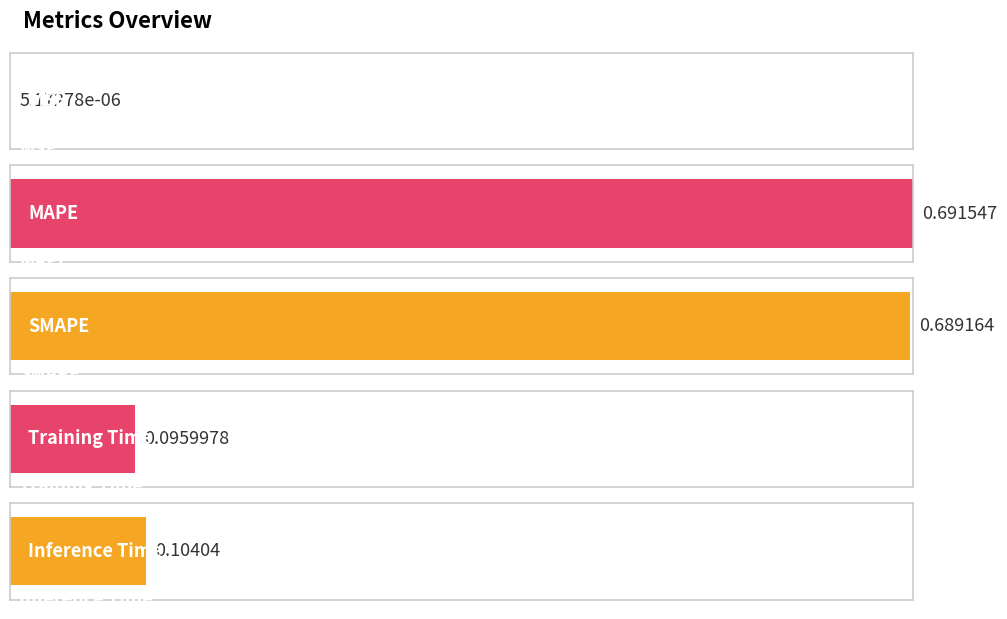

Reading left to right, extract all data points from this chart.

0.0	0.7	0.7	0.1	0.1